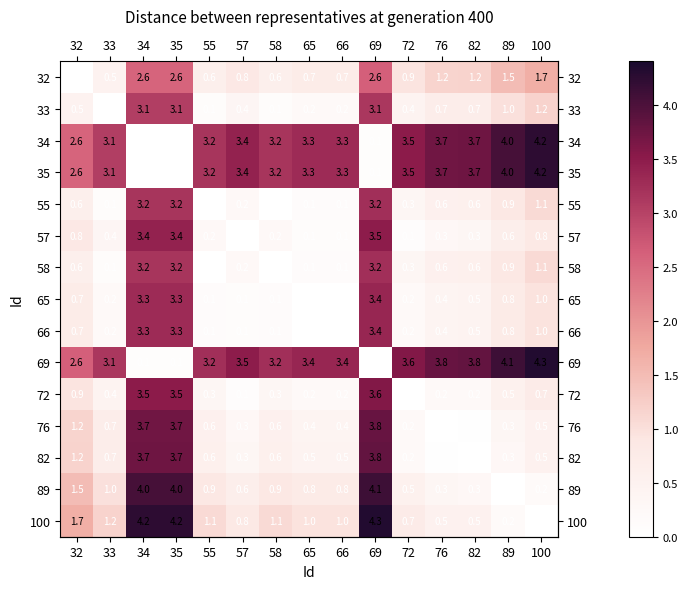

At which category is the sum across all series the highest?

69